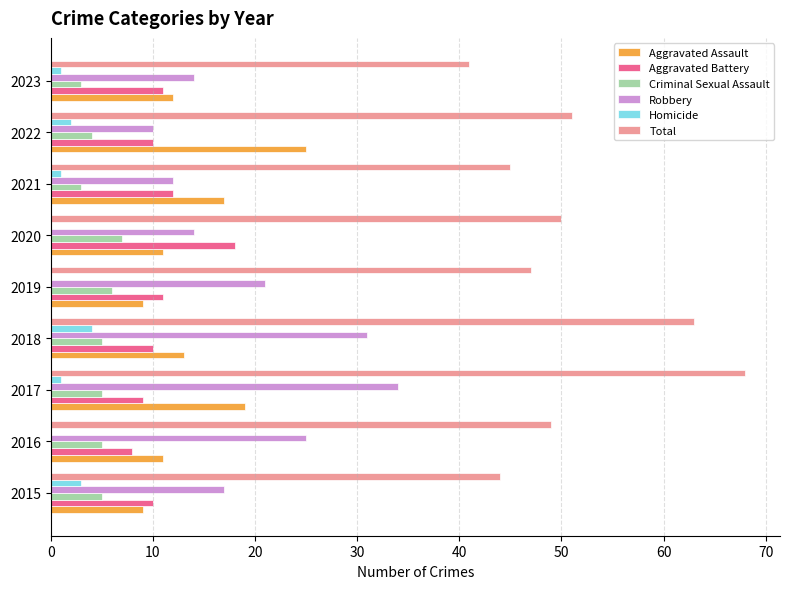

What is the total value across all series at 2015?

88